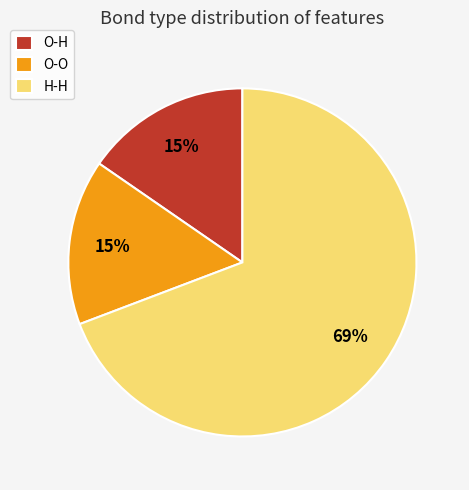

Which slice is the largest?

H-H